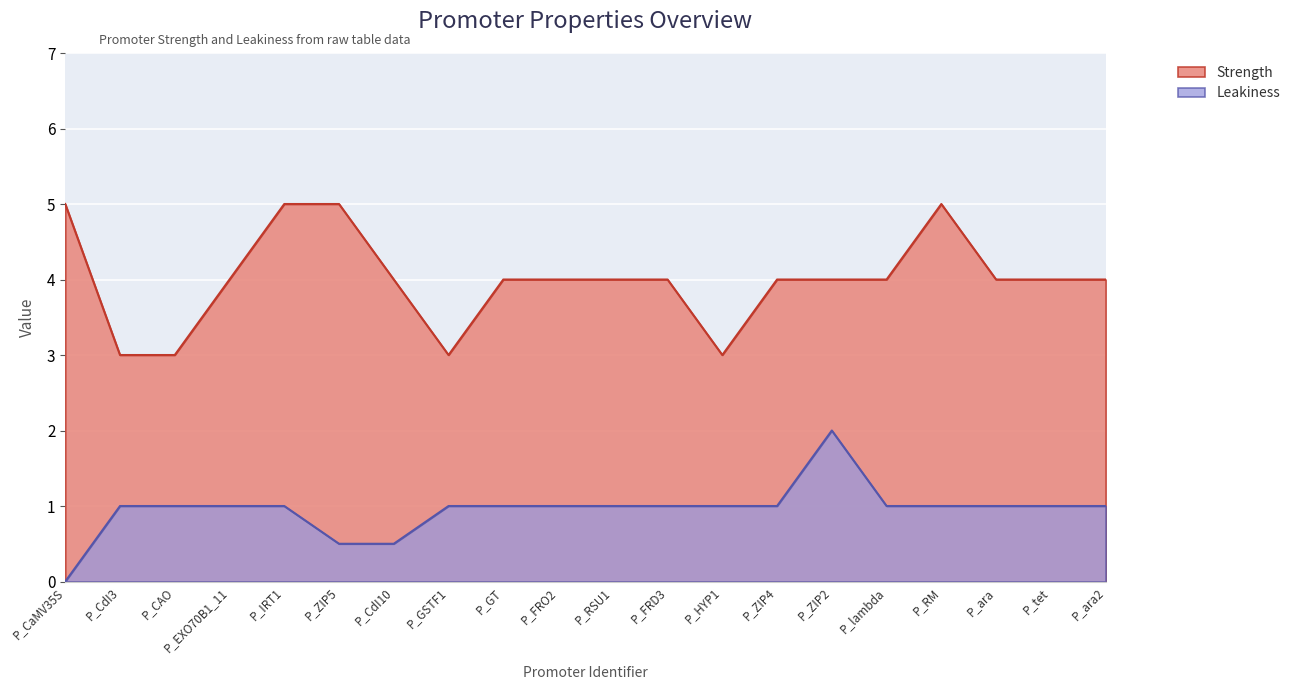

What is the value of the Leakiness point at the 17th from the left?

1.0